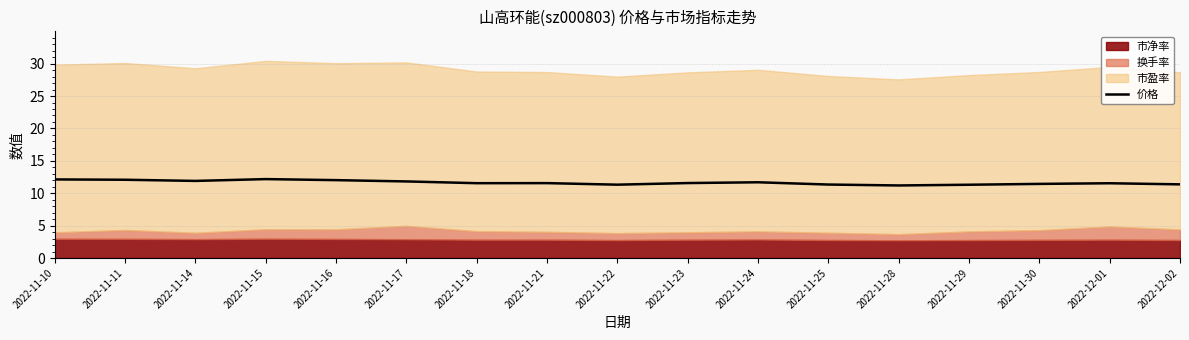

Where is the data nearest to the value 11?

2022-11-28